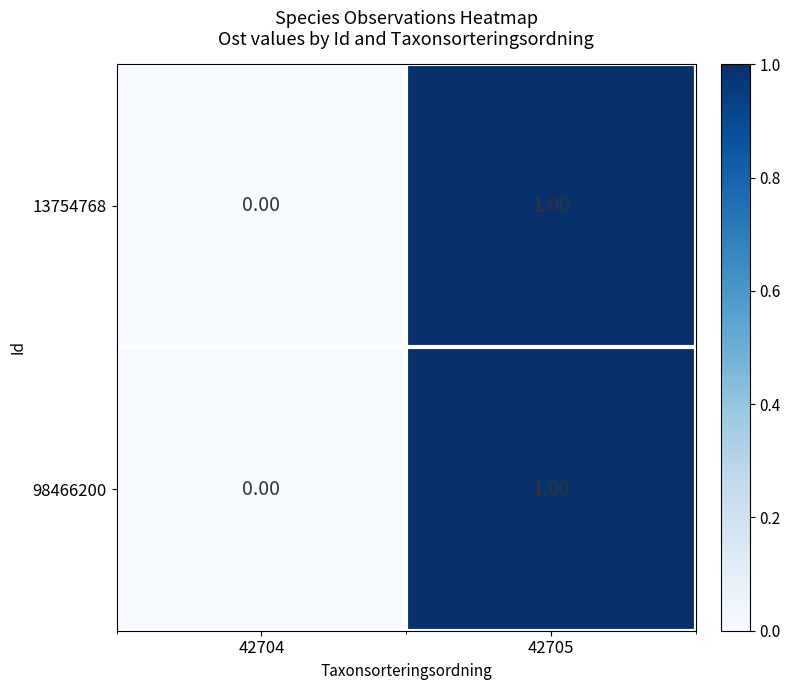

List the labels in order of 98466200 value, smallest first.

42704, 42705